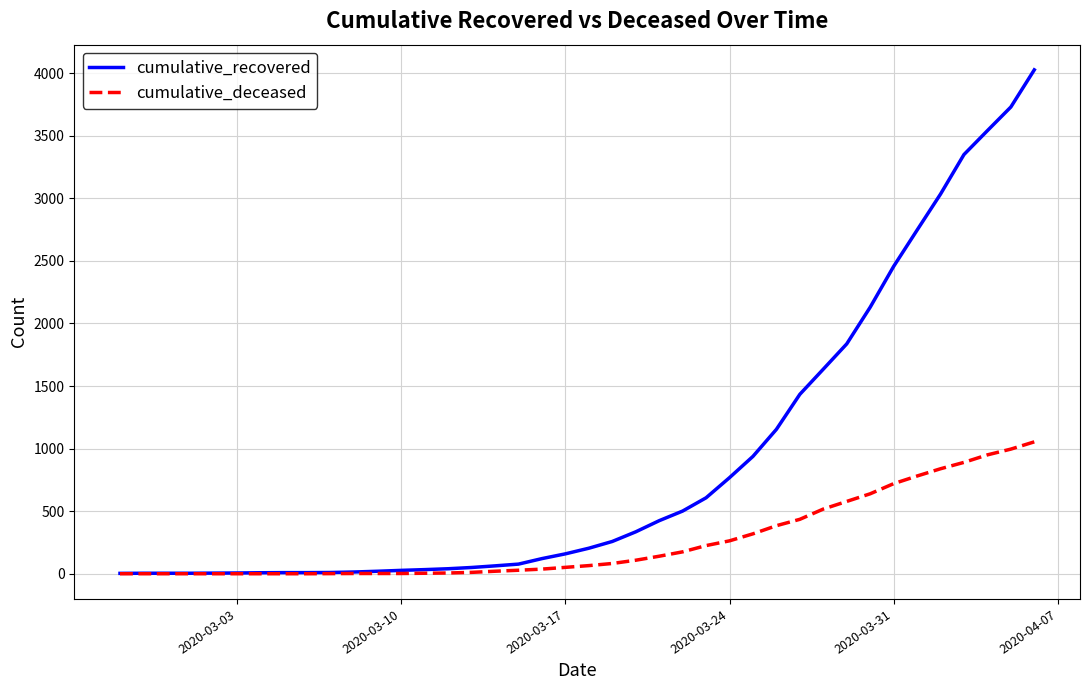

Rank the series by their average value, from lowest to highest.

cumulative_deceased, cumulative_recovered